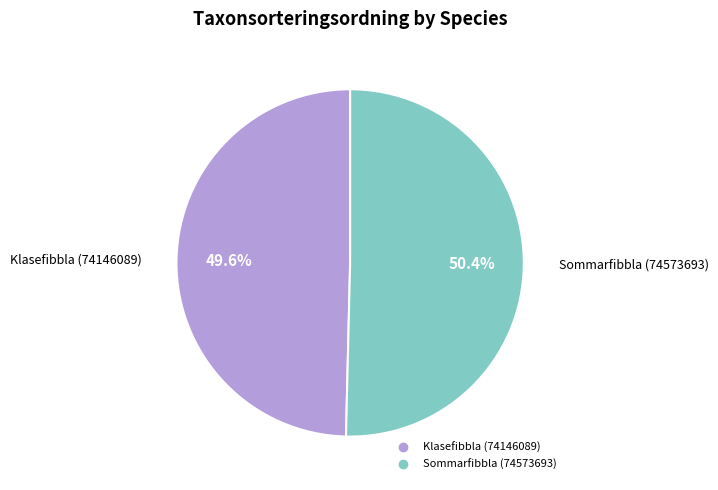

The Sommarfibbla (74573693) slice represents 50% of the pie. True or false?

True